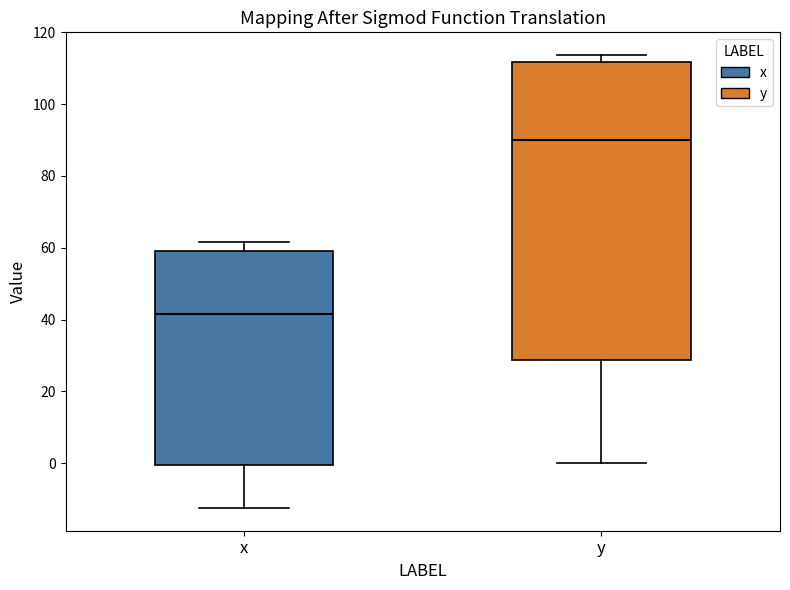

Which box is the tallest, from its lower edge to its upper edge?

y